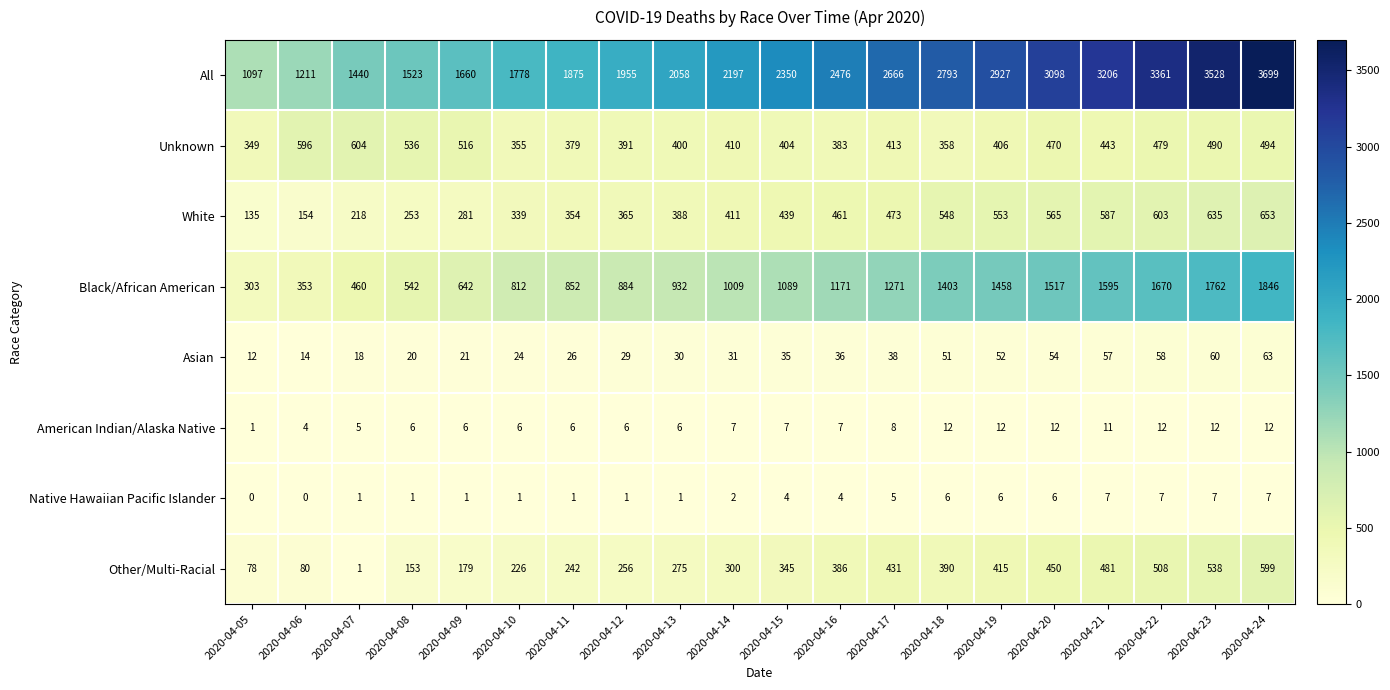

At how many categories does at least one series exceed 242?

20